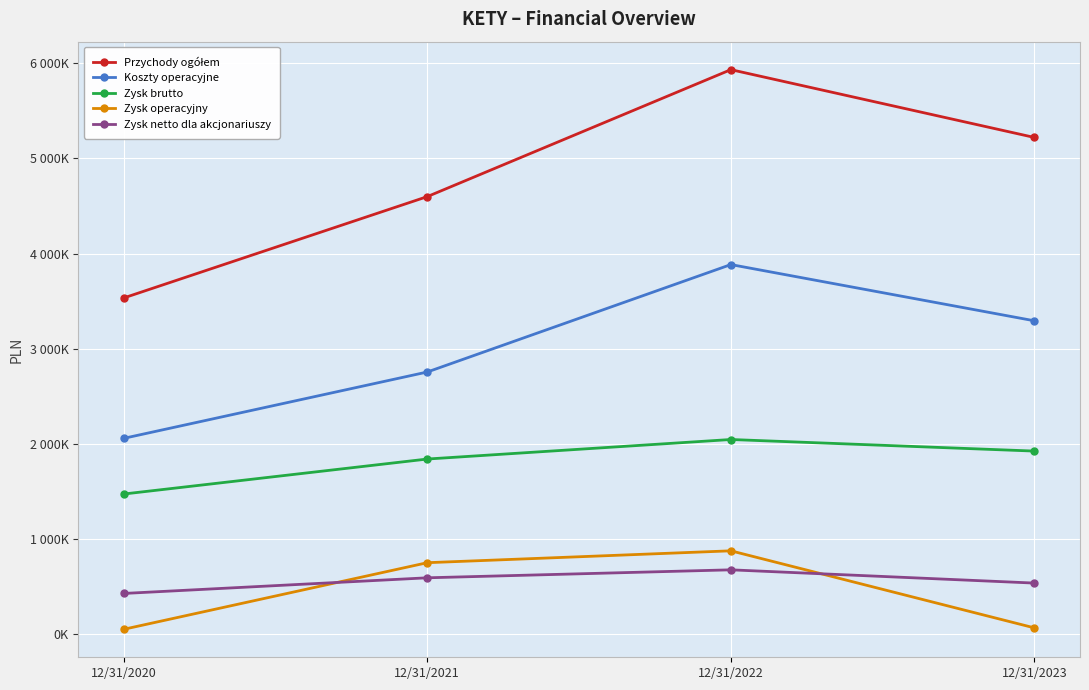

At which label is Zysk operacyjny closest to 465897?

12/31/2021